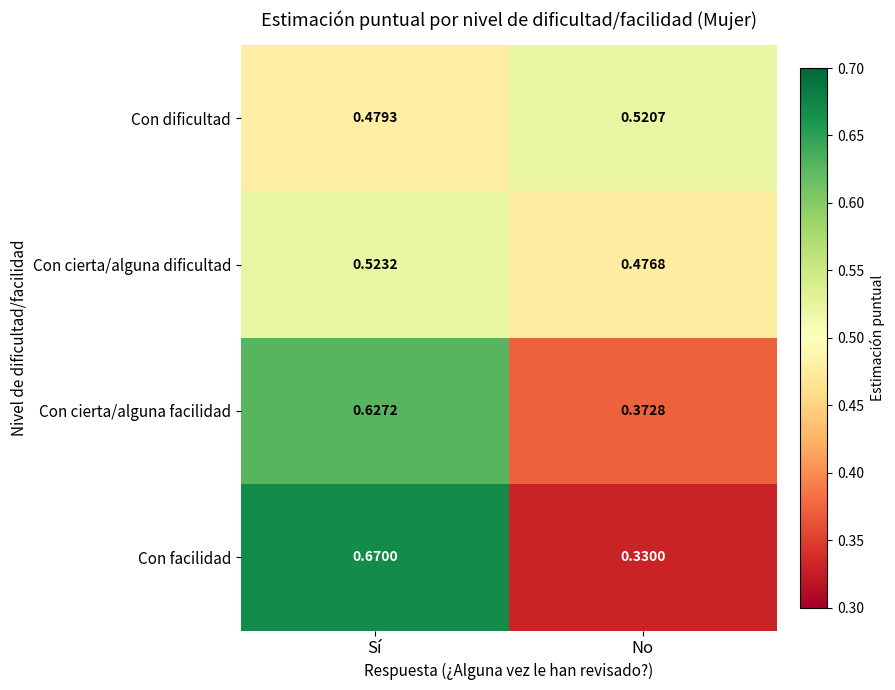

Which category has the lowest value across all series?

No